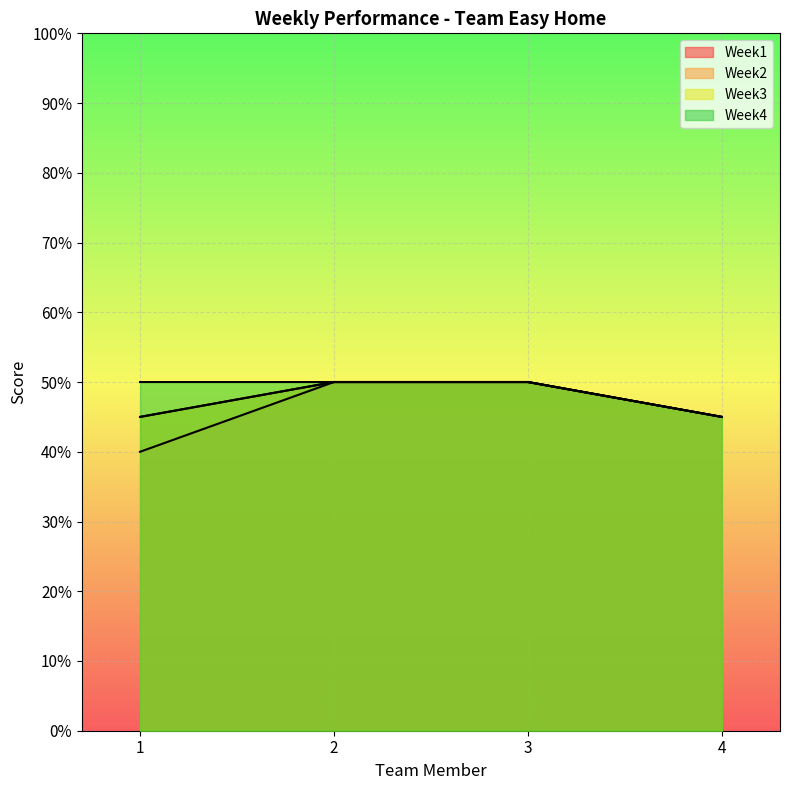

True or false: Week3 has more than 1 interior local peaks.

False